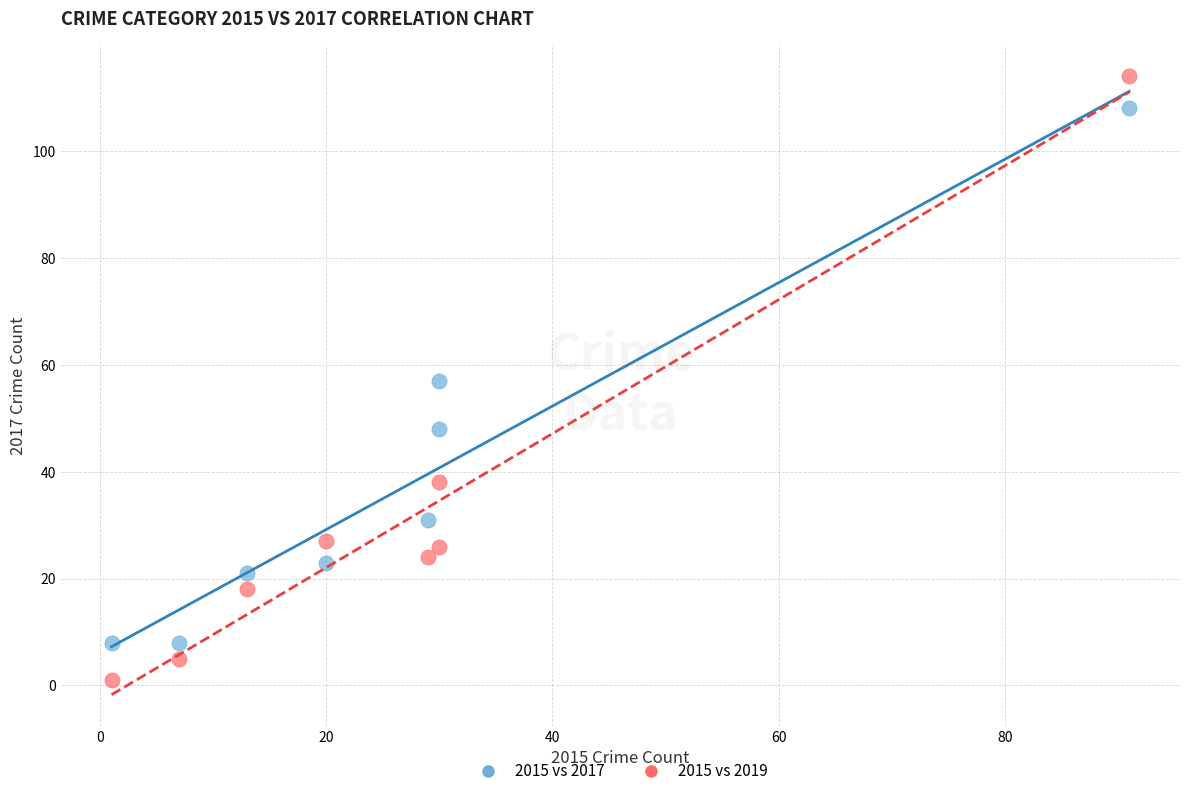

What are all the series names shown in the legend?

2015 vs 2017, 2015 vs 2019